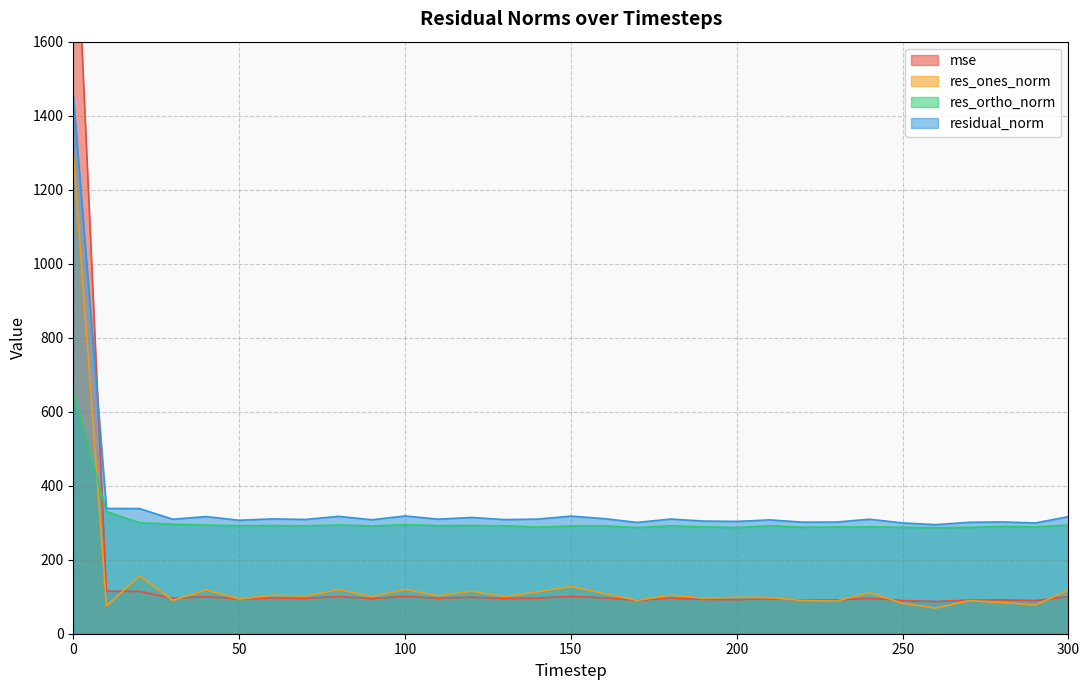

Is it true that res_ones_norm equals 119.7 at 100?

True